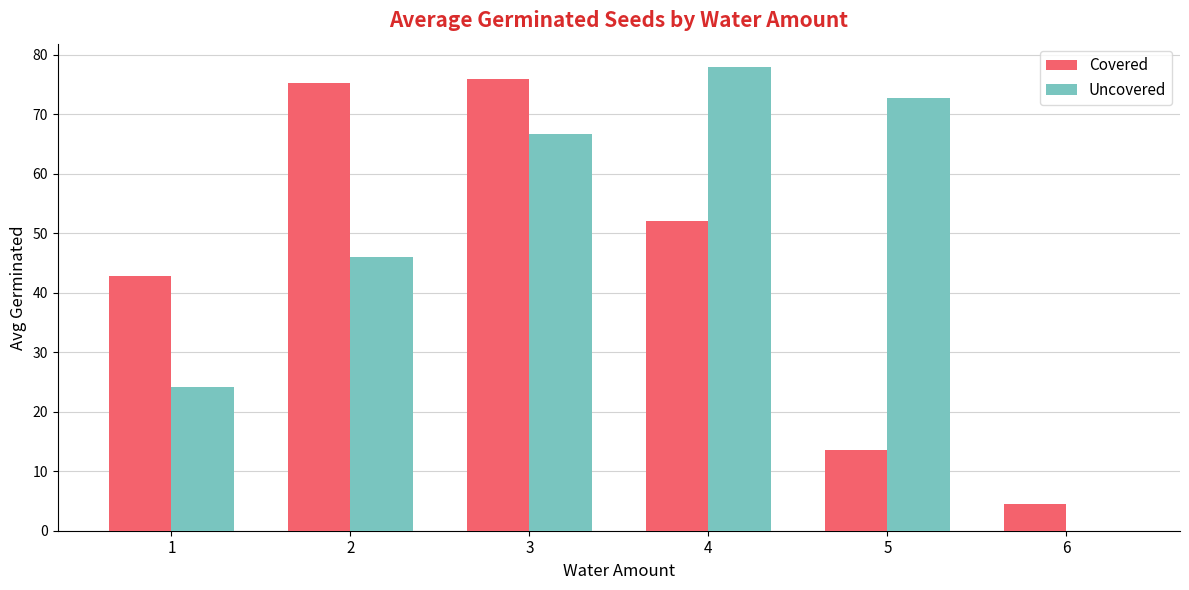

Which series changed the most between 3 and 4?

Covered